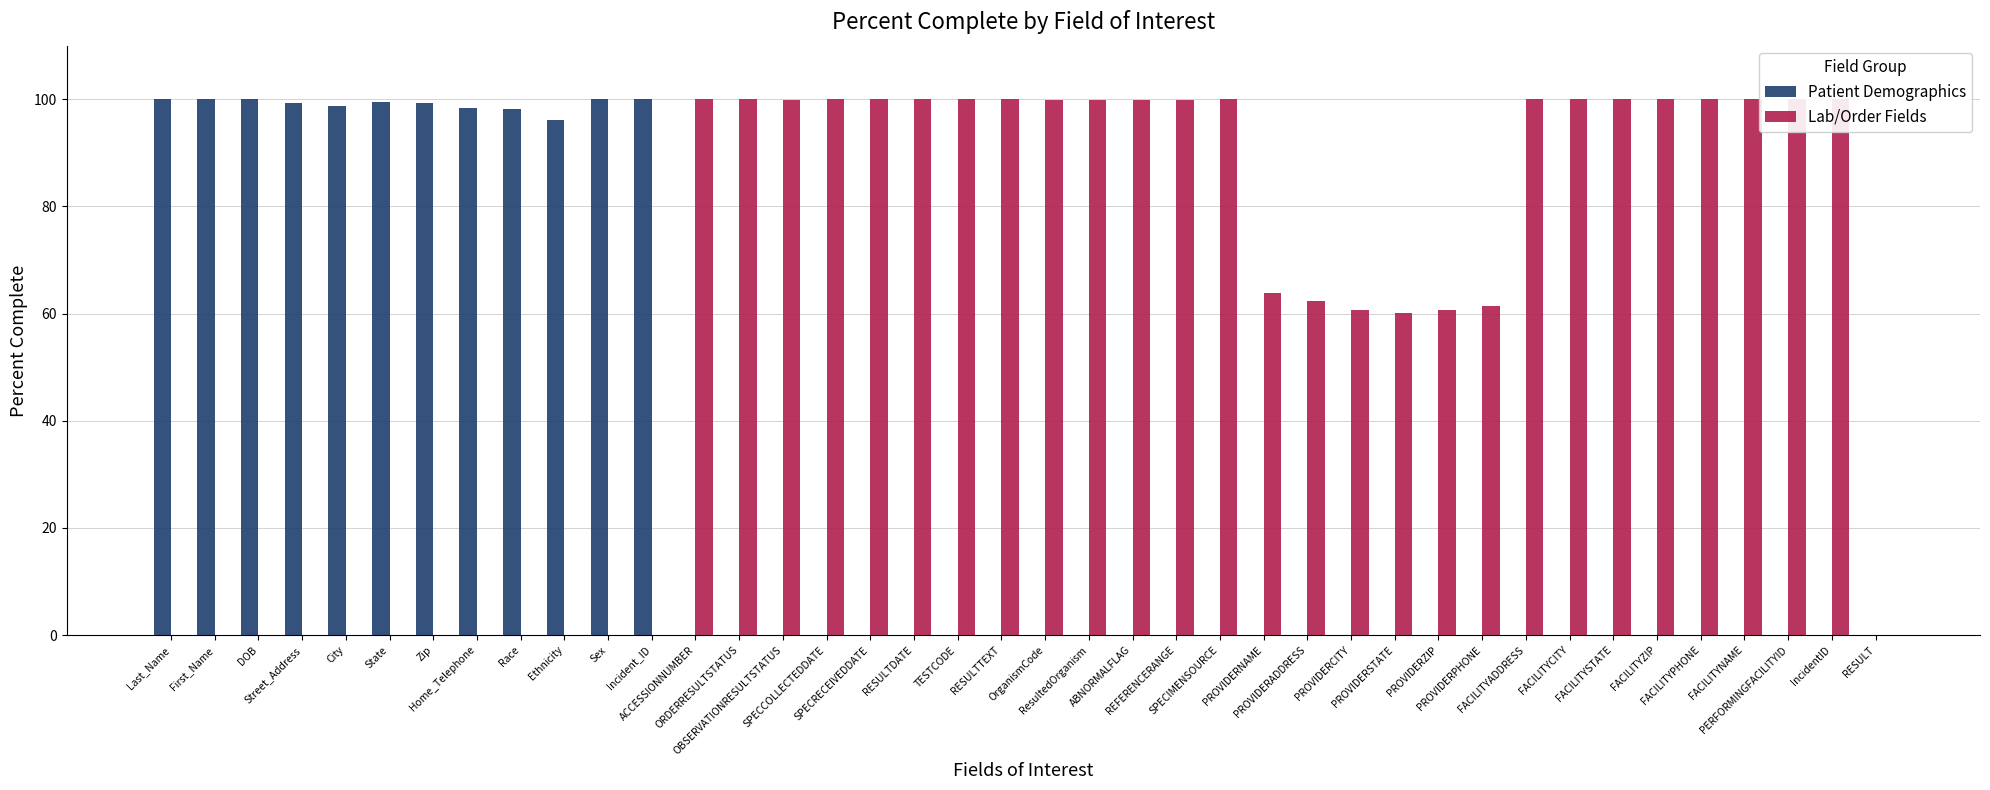

What is the sum of the Lab/Order Fields values at FACILITYZIP and PERFORMINGFACILITYID?

200.0